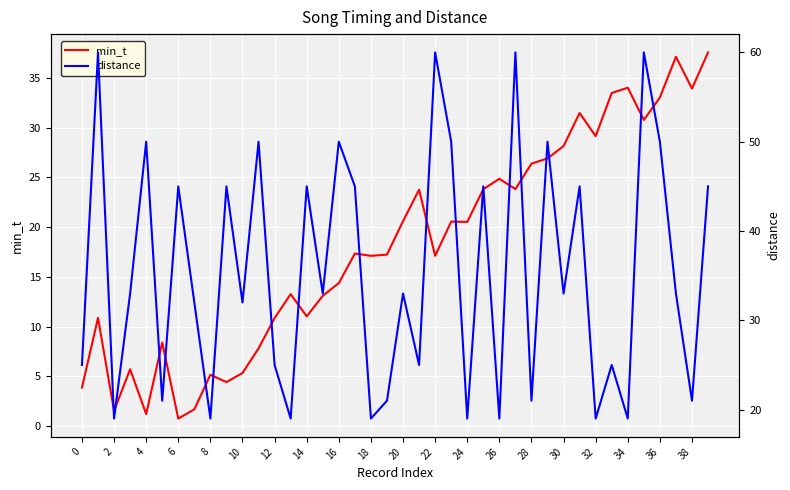

The value of min_t at 30 is 28.1. True or false?

True